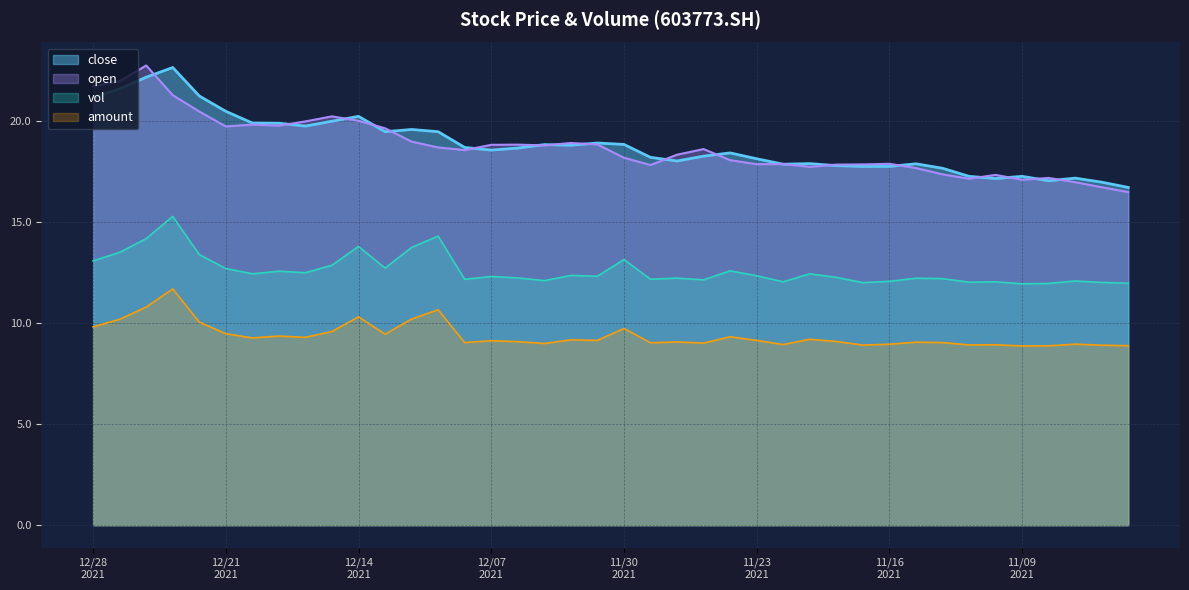

In vol, how many points are lower than both neighbors (excluding endpoints)?

12